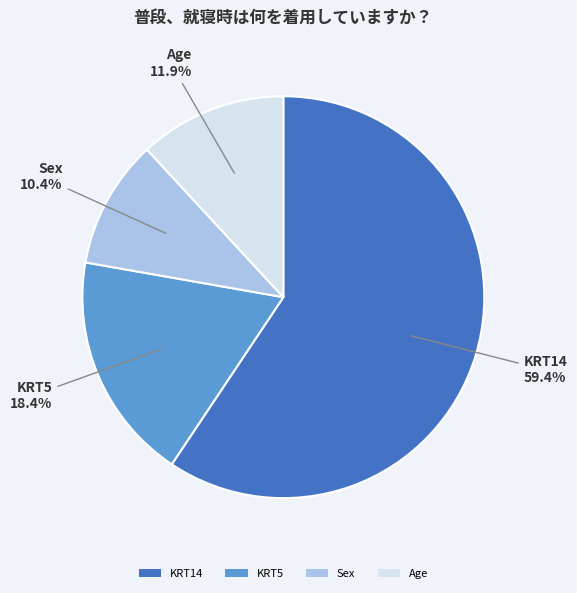

True or false: KRT14 accounts for 59% of the total.

True